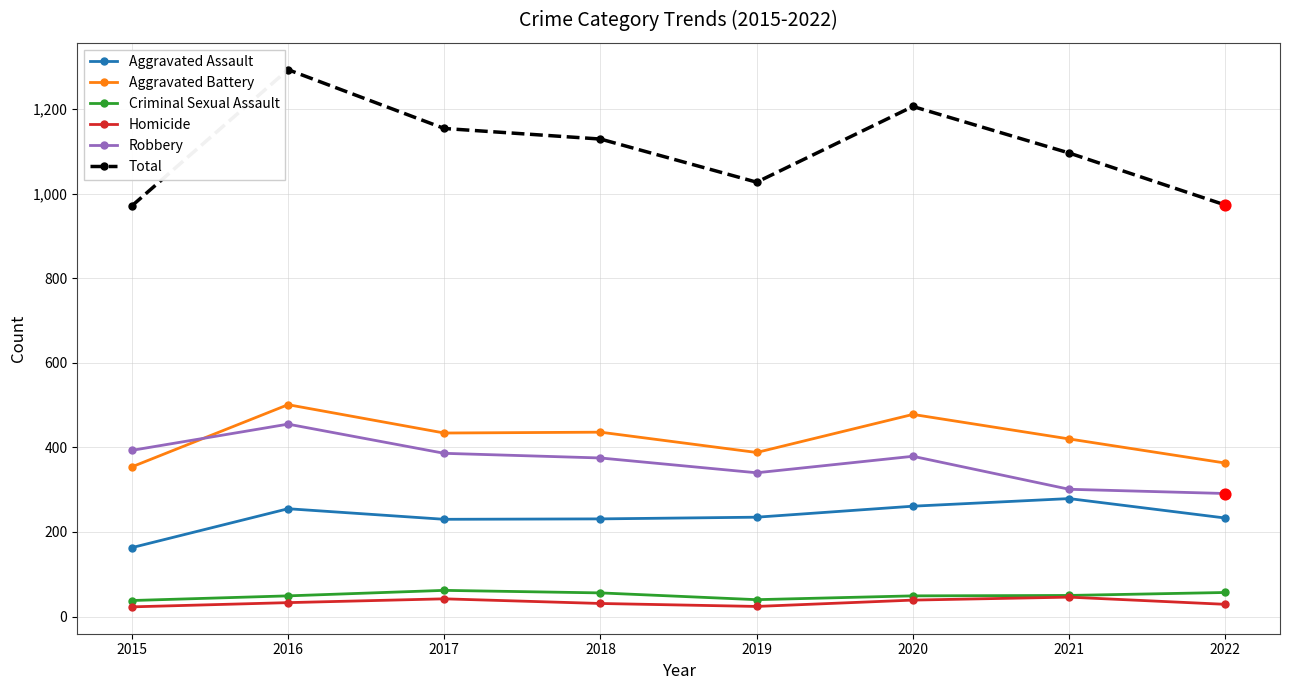

At how many categories does at least one series exceed 551?

8